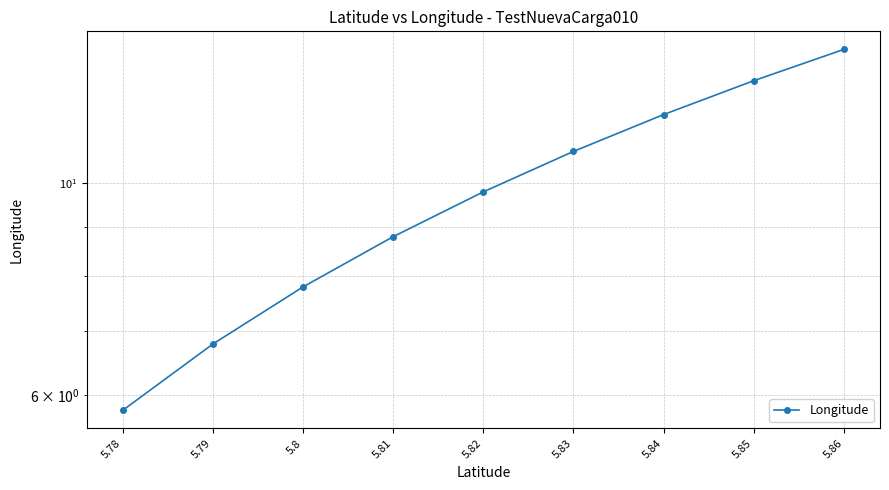

Which label corresponds to the largest value in the chart?

5.86